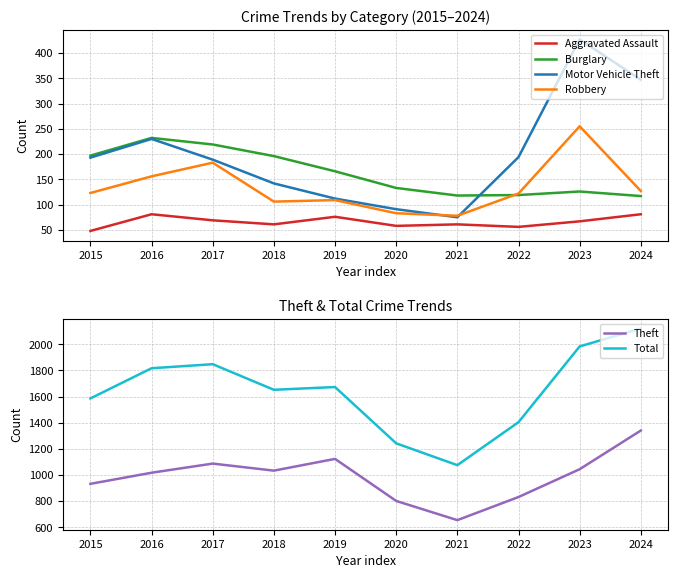

What value does the Robbery series have at 2017, to the nearest 50?

200